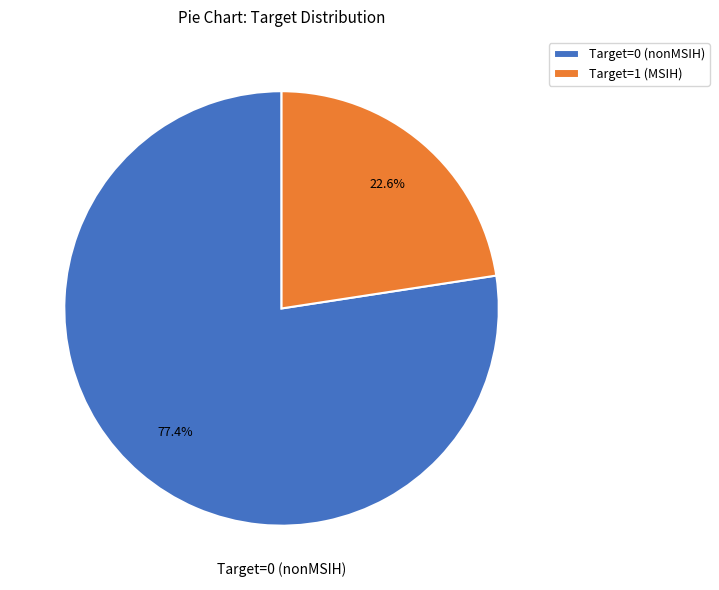

Rank the categories by value from highest to lowest.

Target=0 (nonMSIH), Target=1 (MSIH)